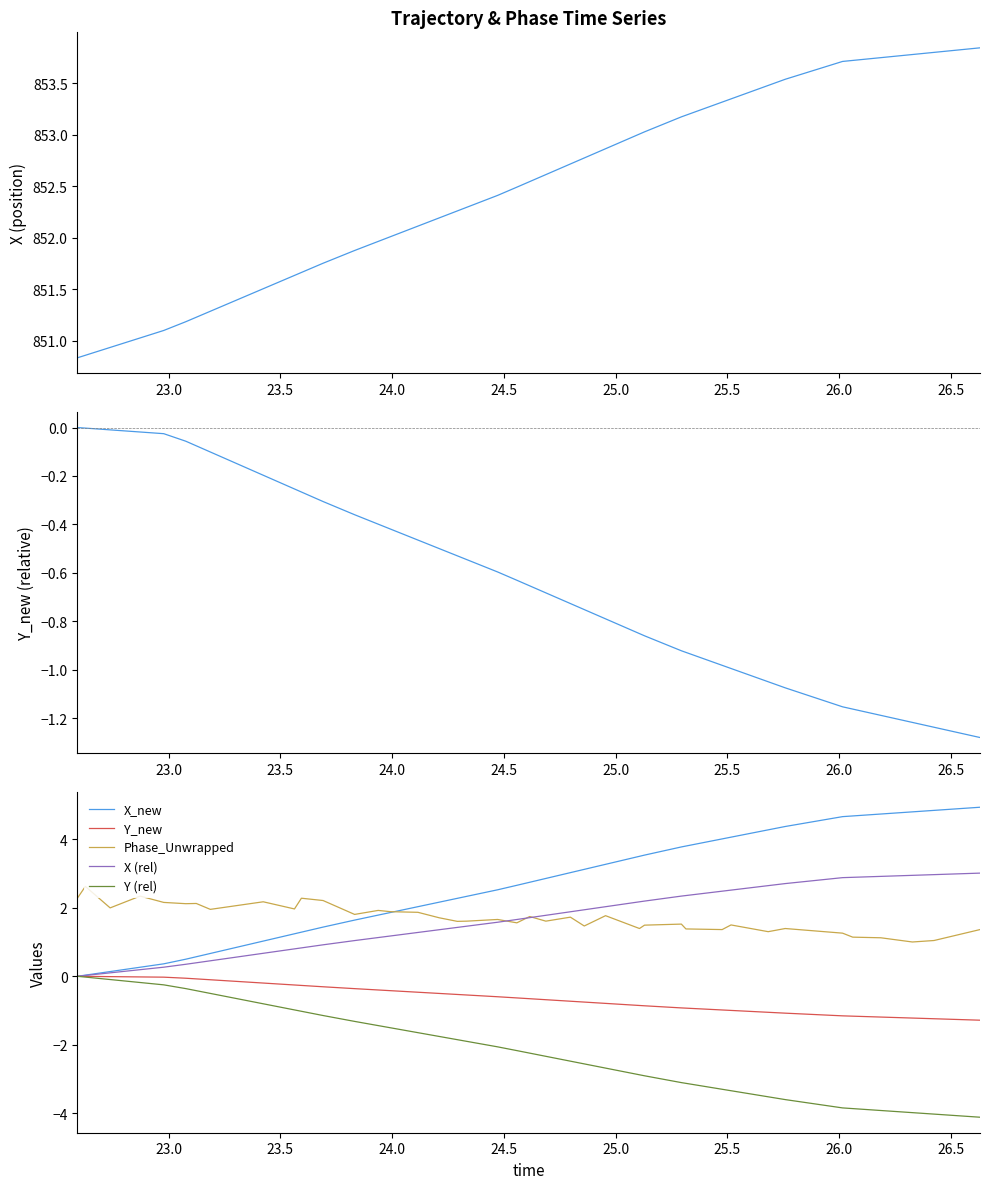

True or false: Phase_Unwrapped and X_new cross at least once.

True